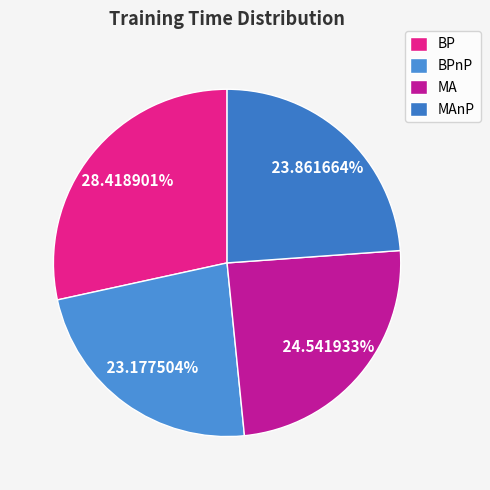

How many segments does this pie chart have?

4